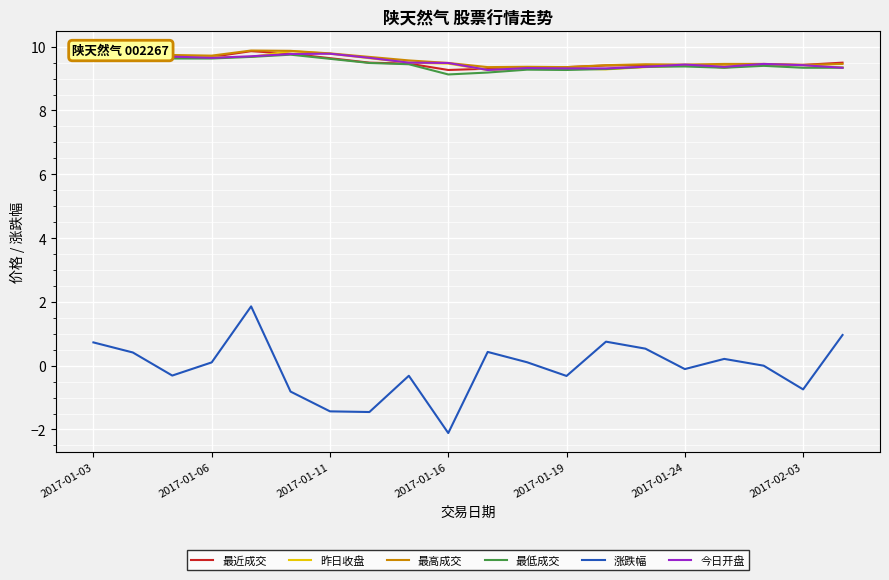

What is the greatest value displayed?

9.9